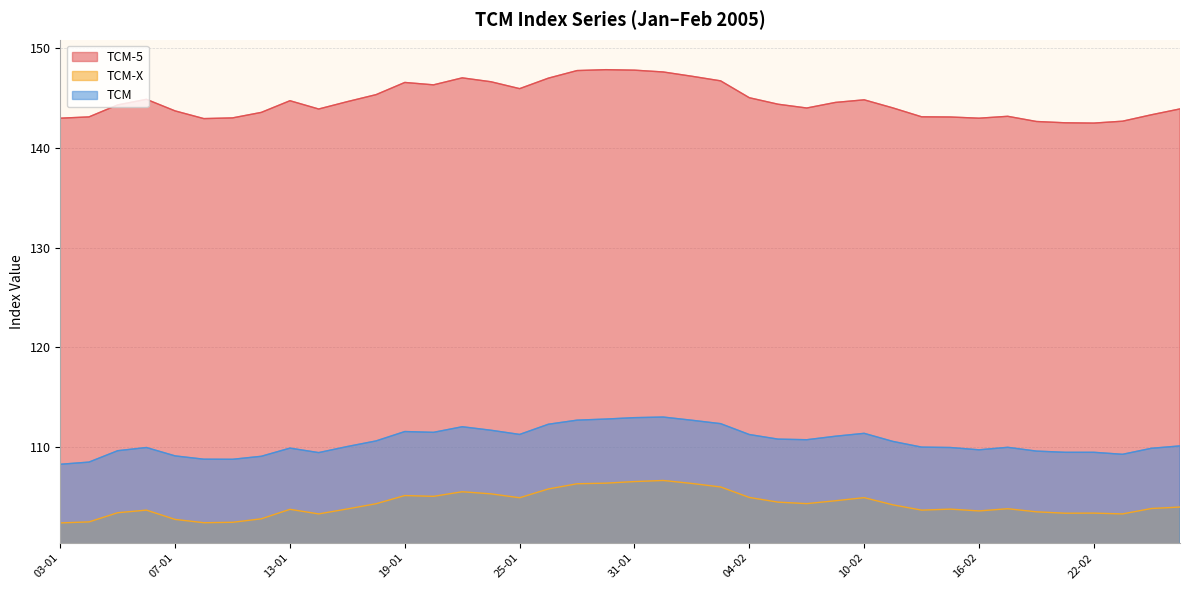

Reading left to right, extract all data points from this chart.

TCM-5: 03-01=142.9	04-01=143.1	05-01=144.3	06-01=144.8	07-01=143.7	10-01=142.9	11-01=143.0	12-01=143.5	13-01=144.7	14-01=143.9	17-01=144.6	18-01=145.3	19-01=146.5	20-01=146.3	21-01=147.0	24-01=146.6	25-01=145.9	26-01=147.0	27-01=147.7	28-01=147.8	31-01=147.8	01-02=147.6	02-02=147.2	03-02=146.7	04-02=145.0	07-02=144.3	08-02=144.0	09-02=144.5	10-02=144.8	11-02=144.0	14-02=143.1	15-02=143.1	16-02=142.9	17-02=143.1	18-02=142.6	21-02=142.5	22-02=142.5	23-02=142.7	24-02=143.3	25-02=143.9
TCM-X: 03-01=102.4	04-01=102.5	05-01=103.4	06-01=103.7	07-01=102.8	10-01=102.4	11-01=102.5	12-01=102.8	13-01=103.8	14-01=103.3	17-01=103.8	18-01=104.3	19-01=105.2	20-01=105.1	21-01=105.5	24-01=105.3	25-01=104.9	26-01=105.8	27-01=106.3	28-01=106.4	31-01=106.6	01-02=106.7	02-02=106.4	03-02=106.0	04-02=105.0	07-02=104.5	08-02=104.3	09-02=104.6	10-02=105.0	11-02=104.2	14-02=103.7	15-02=103.8	16-02=103.6	17-02=103.8	18-02=103.5	21-02=103.4	22-02=103.4	23-02=103.3	24-02=103.9	25-02=104.0
TCM: 03-01=108.3	04-01=108.5	05-01=109.7	06-01=110.0	07-01=109.1	10-01=108.8	11-01=108.8	12-01=109.1	13-01=109.9	14-01=109.5	17-01=110.1	18-01=110.6	19-01=111.6	20-01=111.5	21-01=112.0	24-01=111.7	25-01=111.3	26-01=112.3	27-01=112.7	28-01=112.8	31-01=113.0	01-02=113.0	02-02=112.7	03-02=112.4	04-02=111.3	07-02=110.8	08-02=110.8	09-02=111.1	10-02=111.4	11-02=110.6	14-02=110.0	15-02=110.0	16-02=109.7	17-02=110.0	18-02=109.6	21-02=109.5	22-02=109.5	23-02=109.3	24-02=109.9	25-02=110.1